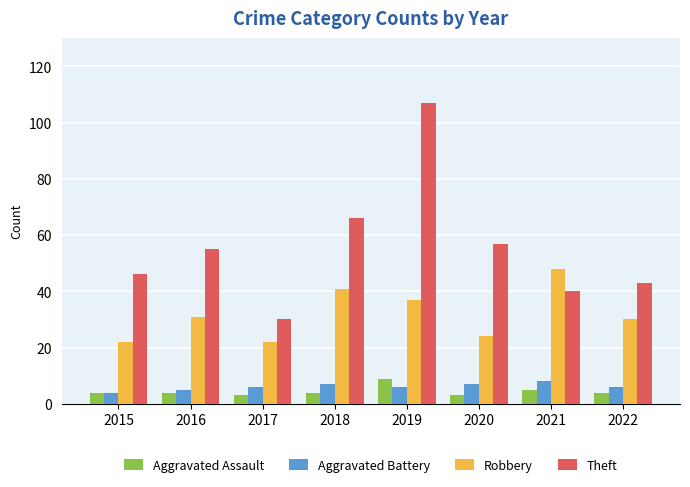

Is it true that Robbery equals 30 at 2022?

True